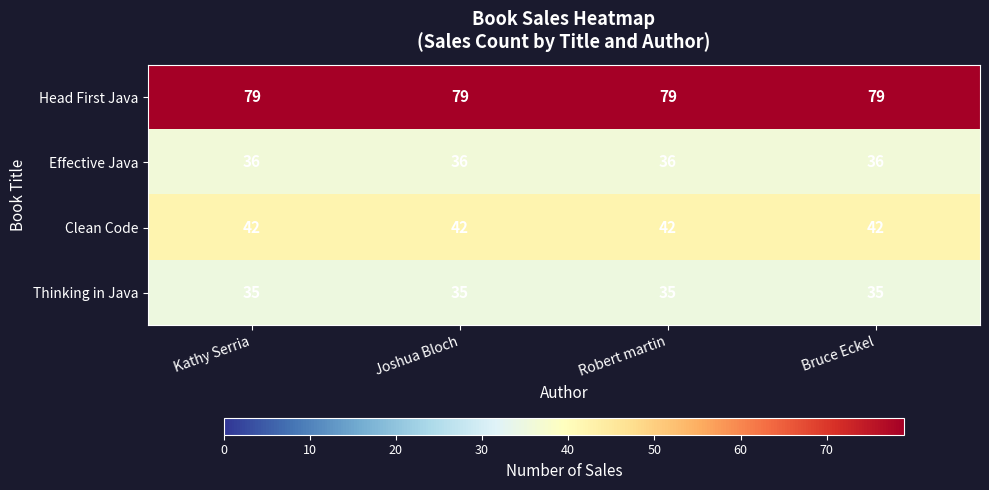

Is the value of Effective Java at Kathy Serria greater than the value of Thinking in Java at Joshua Bloch?

Yes